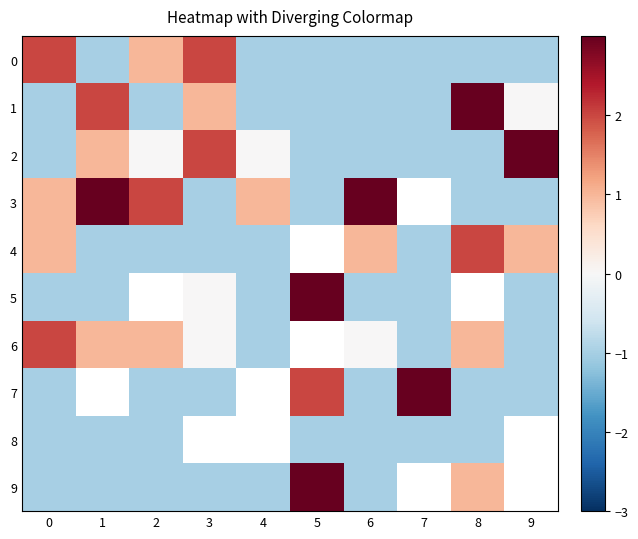

At how many categories does at least one series exceed 0?

10